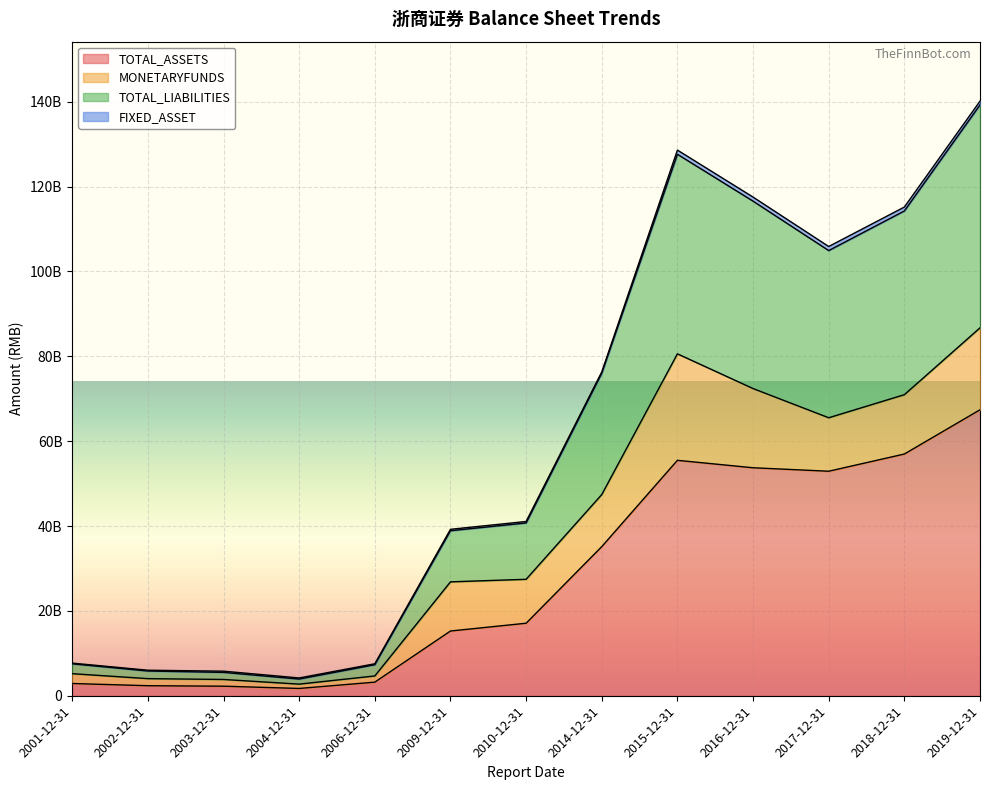

In TOTAL_LIABILITIES, how many points are lower than both neighbors (excluding endpoints)?

2